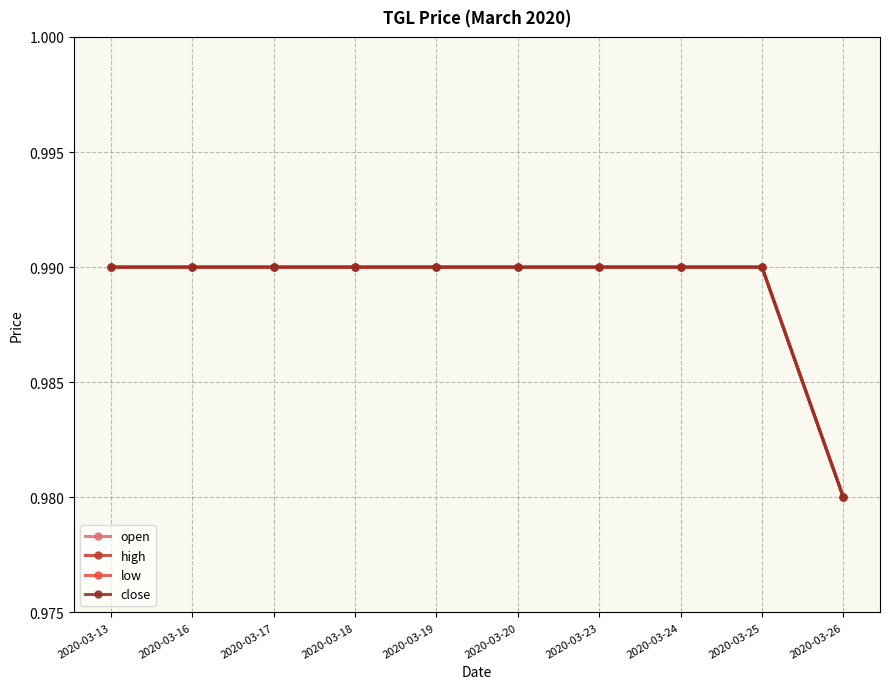

At which category is the sum across all series the highest?

2020-03-13